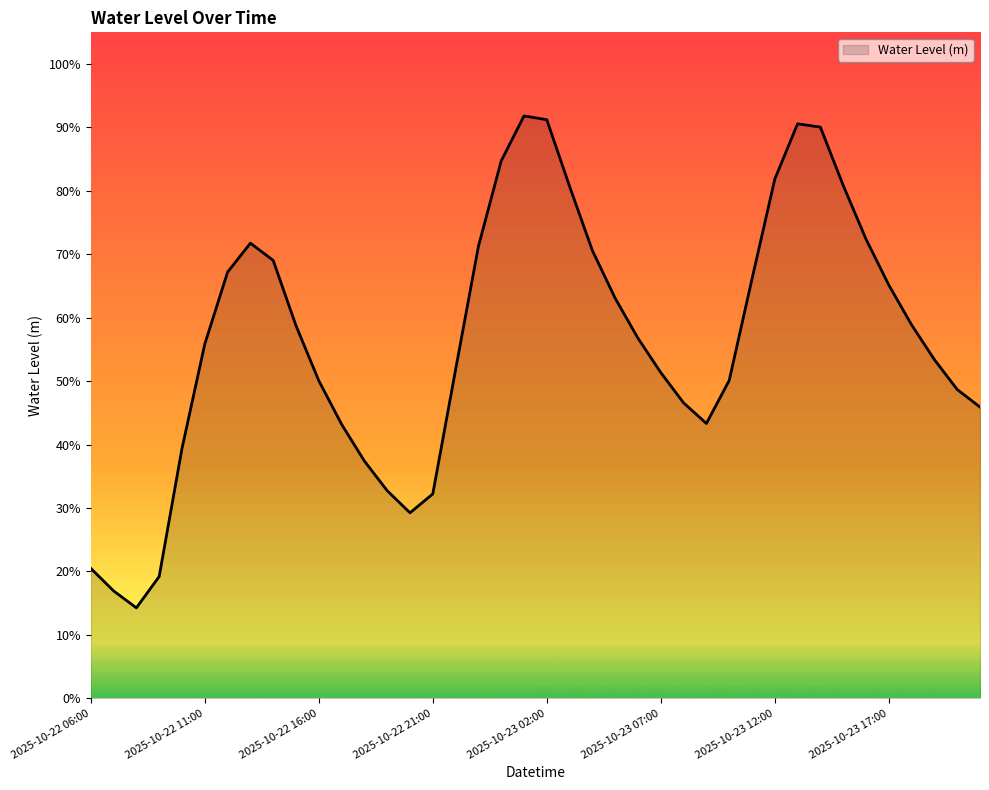

What is the maximum value shown in the chart?

0.9